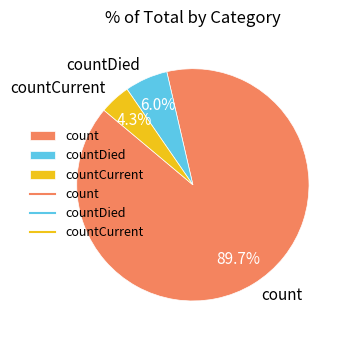

To the nearest percent, what portion does countDied represent?

6%